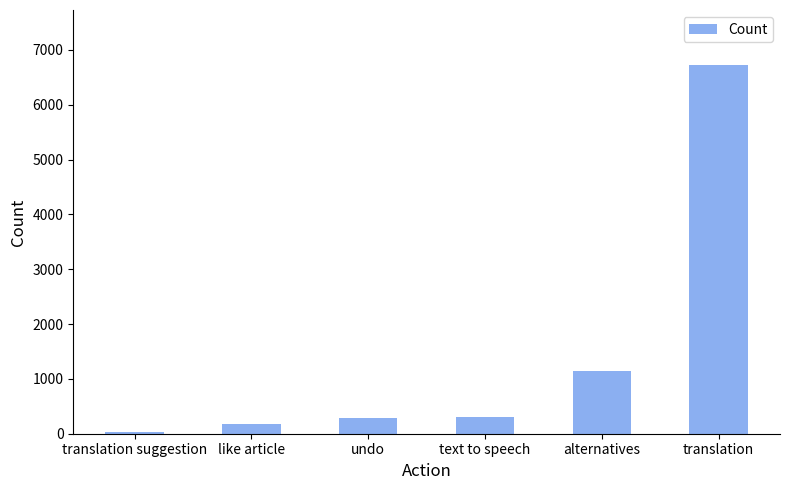

The chart shows a value of 1146 at alternatives. True or false?

True